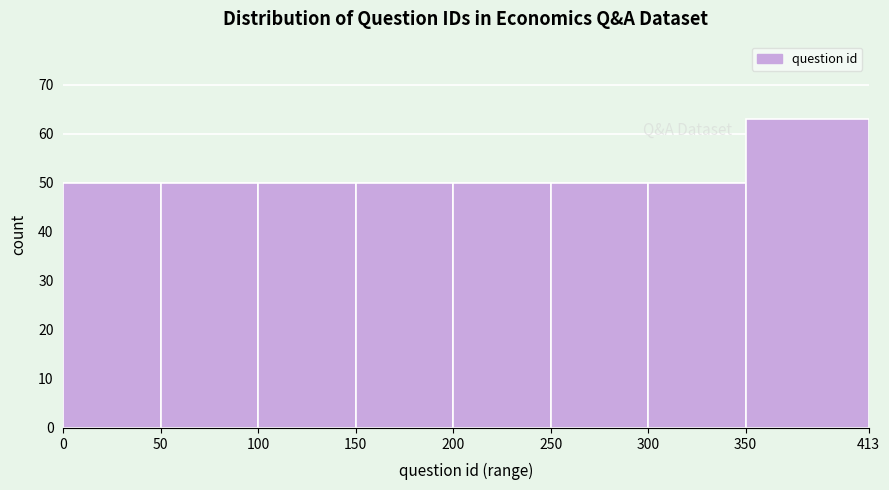

Which range on the x-axis has the tallest bar?

350 to 413